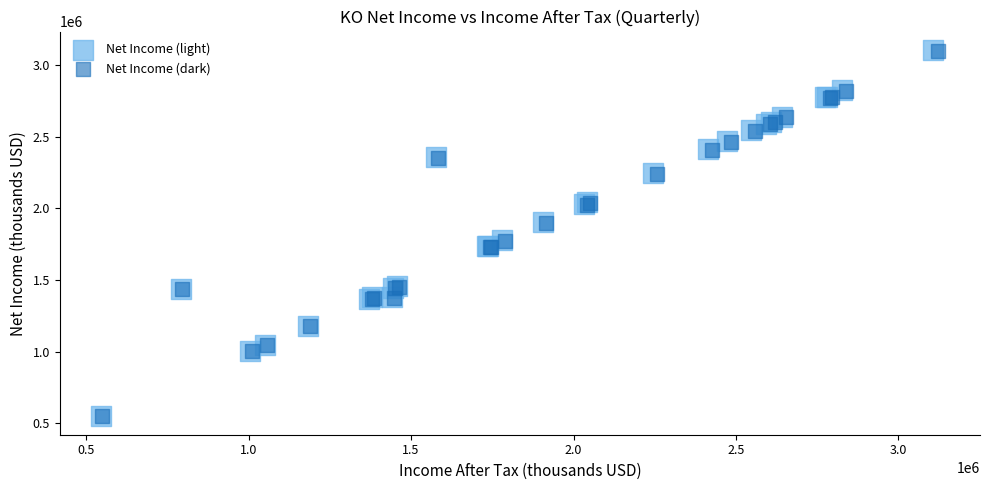

Which series has the widest spread of Y values?

Net Income (light)